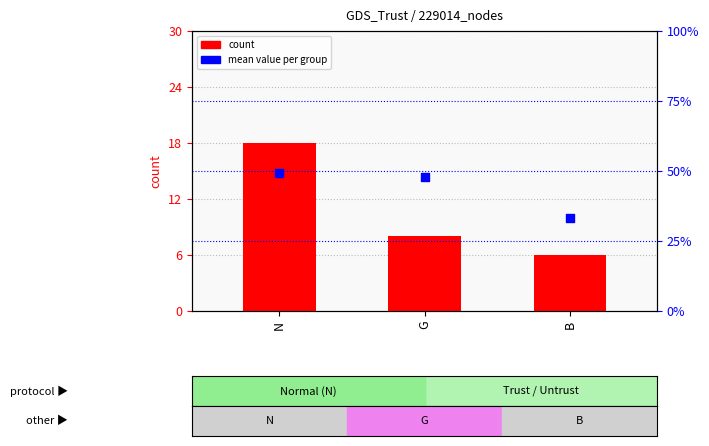

At how many categories does at least one series exceed 10?

3